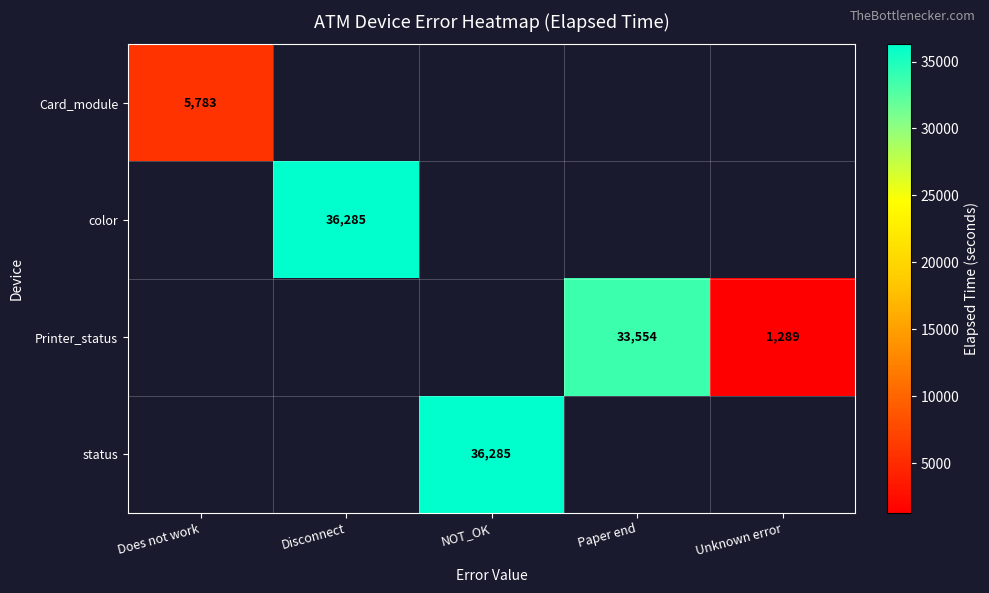

What is the maximum value for Card_module?

5783.0